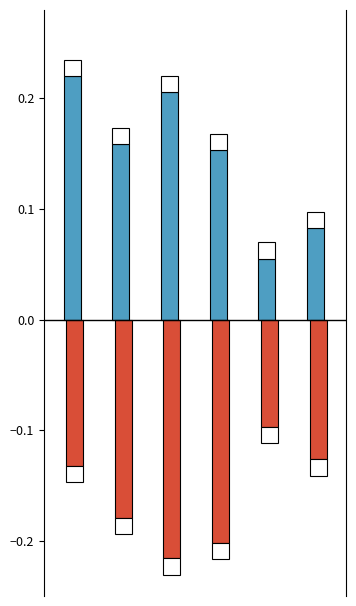

What is the lowest value of the M2 (Medición 2) series?

-0.2